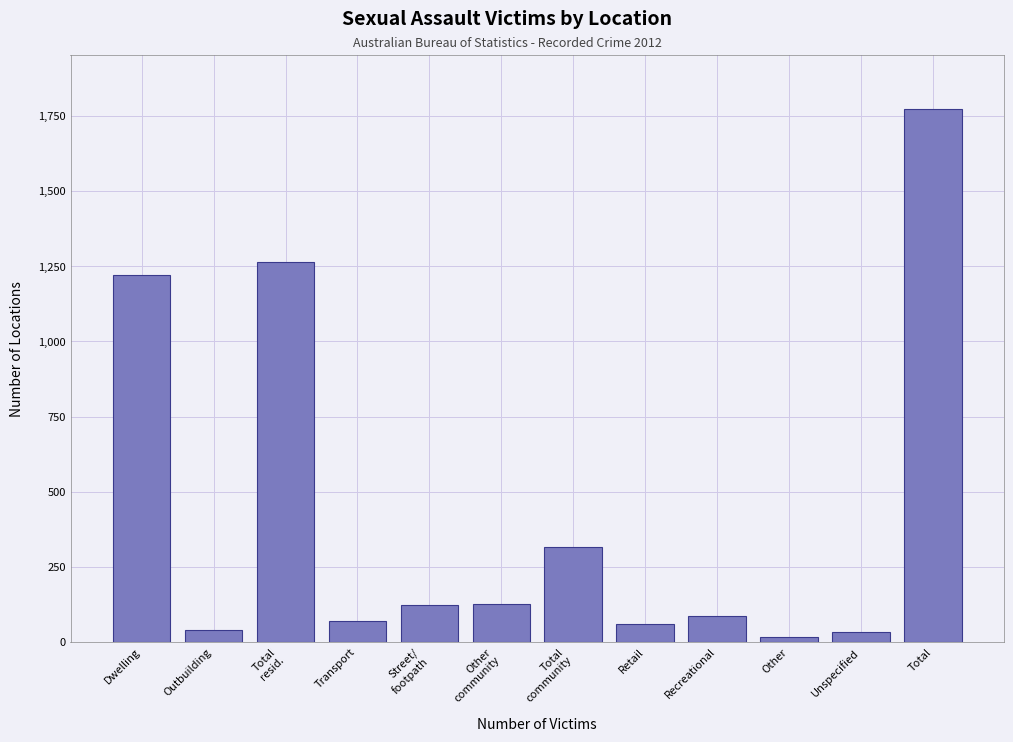

What is the maximum value shown in the chart?

1774